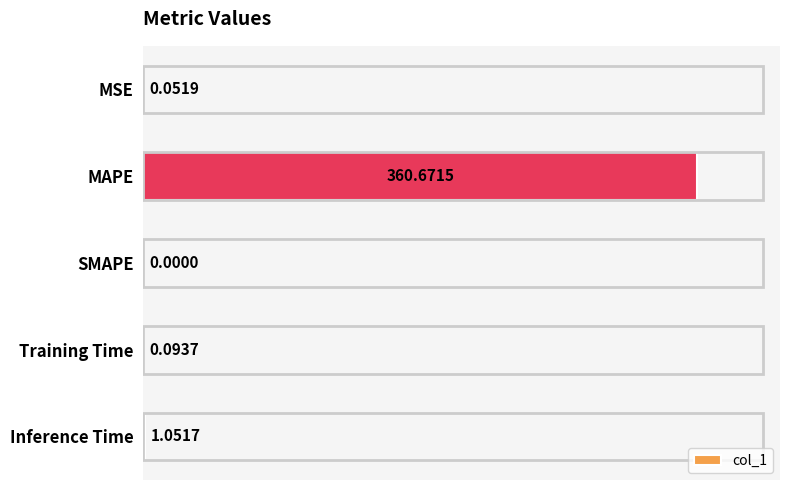

Which category has the highest value across all series?

MAPE